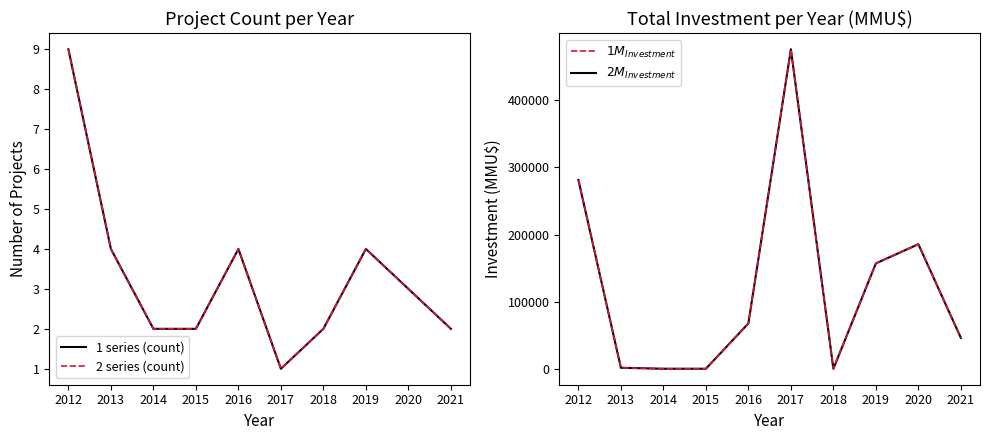

How many data points in Count (dashed) are less than 3?

5